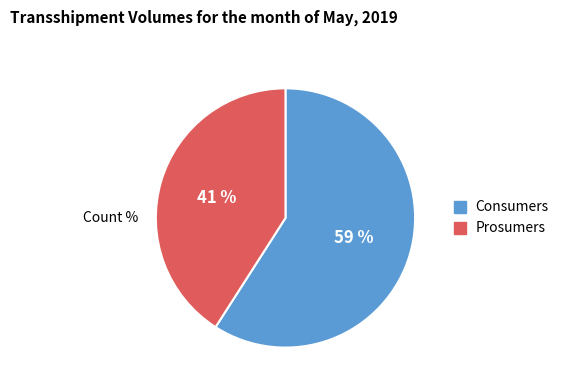

Approximately how many times larger is the value at Consumers compared to Prosumers?

1.4